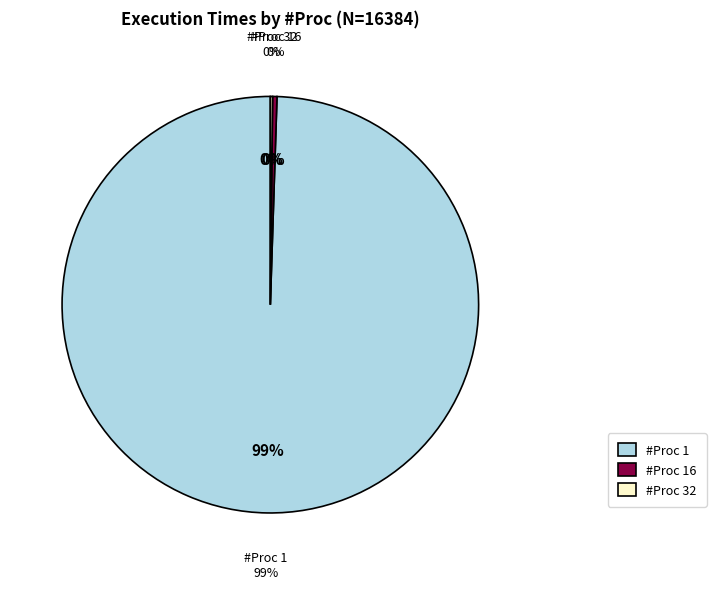

How many segments does this pie chart have?

3